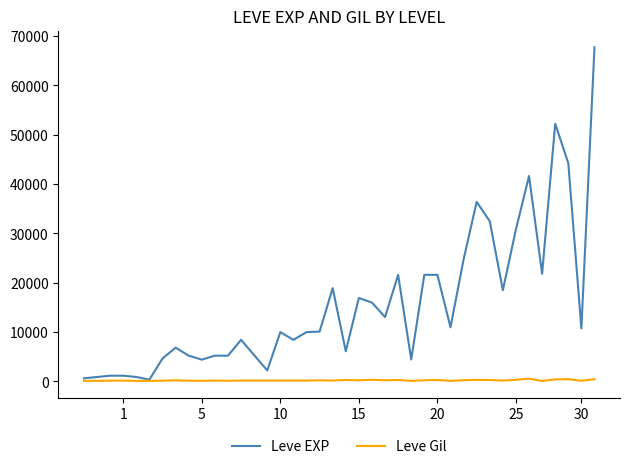

Rank the series by their average value, from lowest to highest.

Leve Gil, Leve EXP